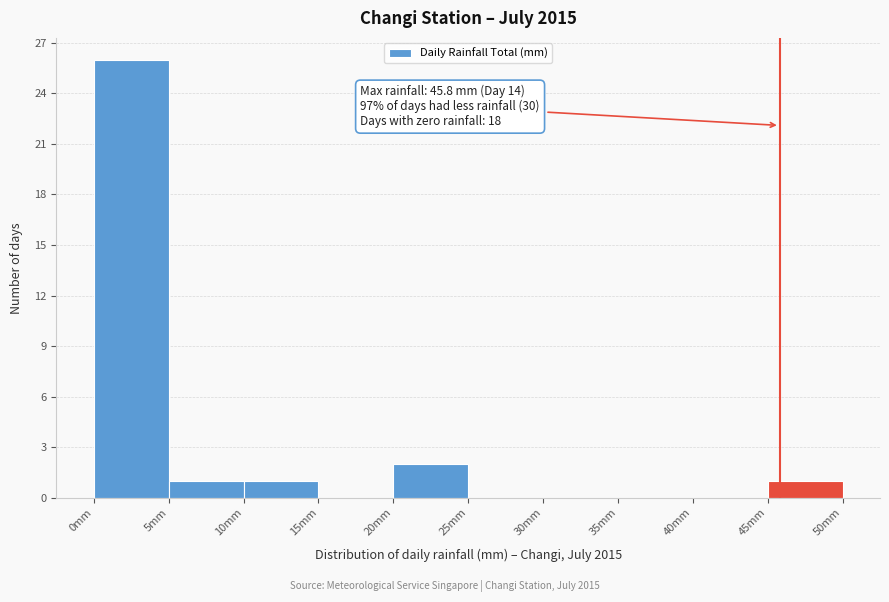

Over which range of the x-axis is the bar tallest?

0 to 5